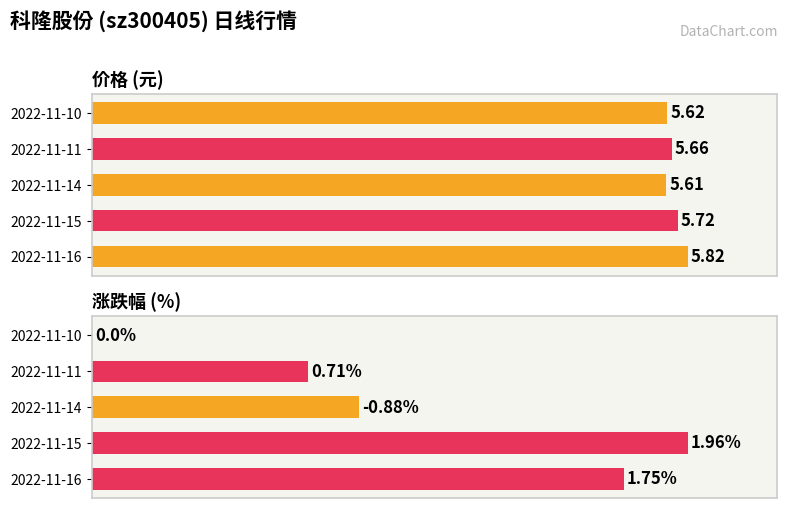

How many values in 涨跌幅% are above zero?

3